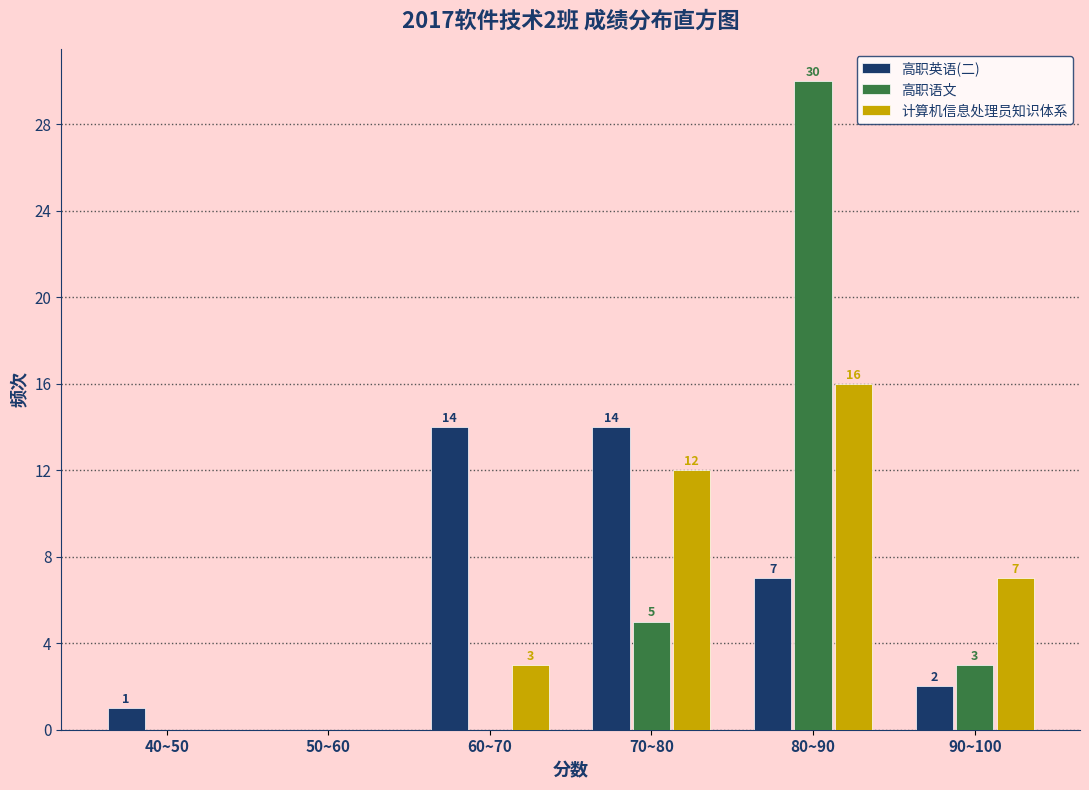

Reading right to left, what are all the values shown in this chart?

高职英语(二): 90~100=2	80~90=7	70~80=14	60~70=14	50~60=0	40~50=1
高职语文: 90~100=3	80~90=30	70~80=5	60~70=0	50~60=0	40~50=0
计算机信息处理员知识体系: 90~100=7	80~90=16	70~80=12	60~70=3	50~60=0	40~50=0